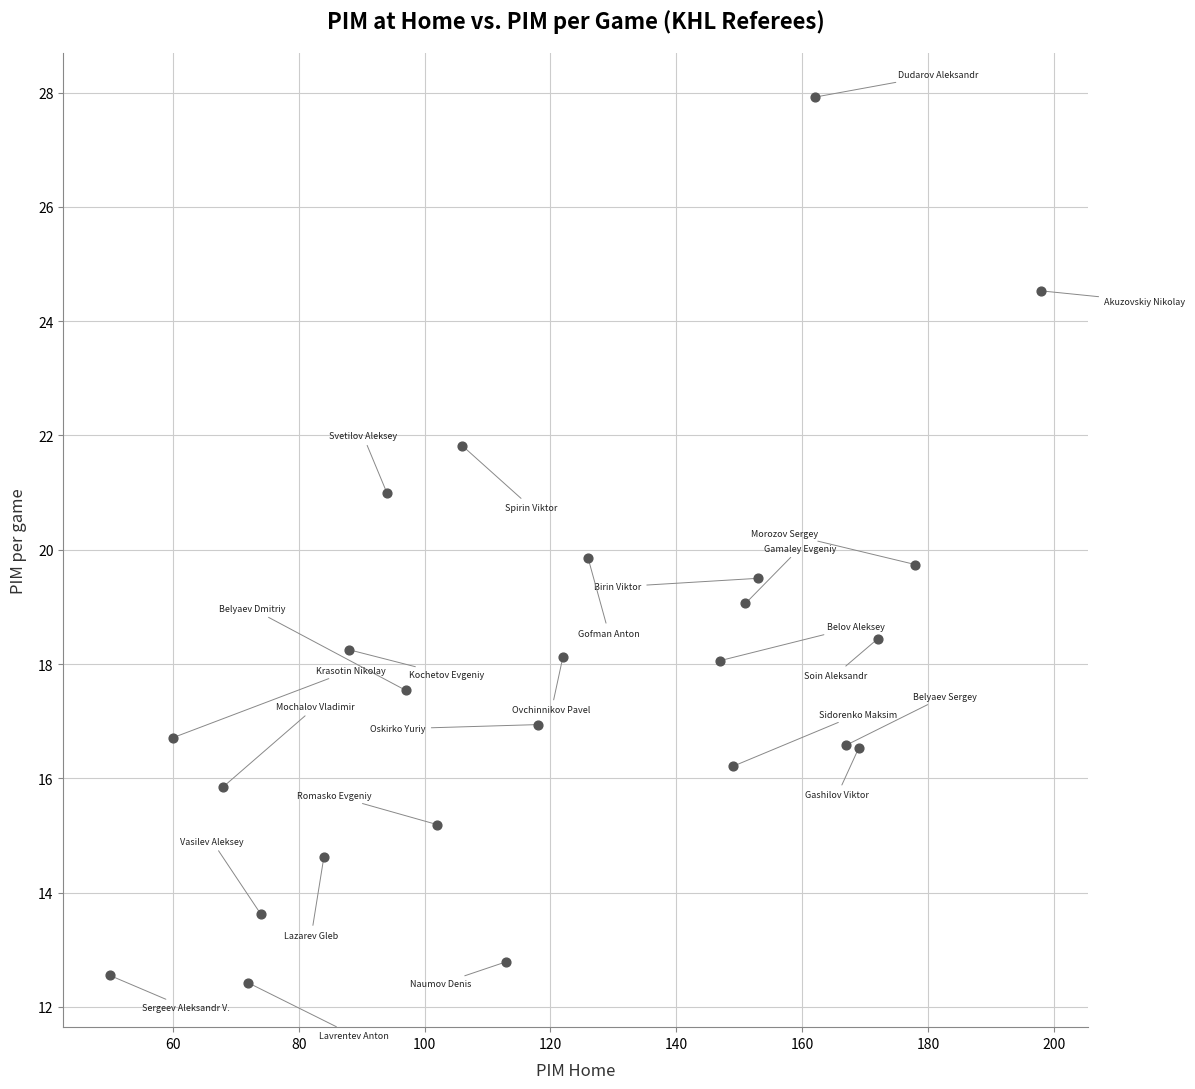

What is the range of X values (max minus min)?

148.0